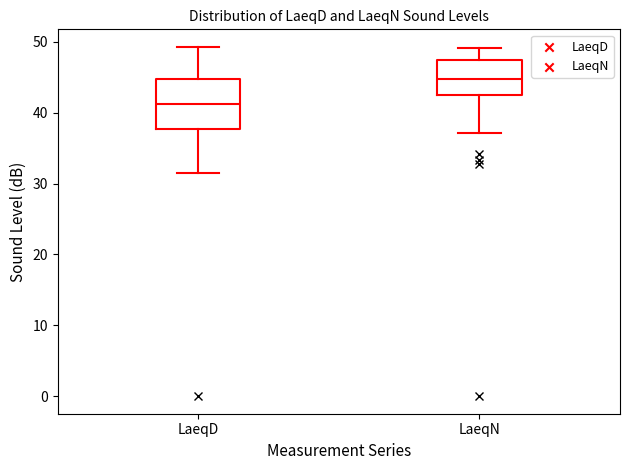

Reading left to right, transcribe this box plot: for each box, give where its median line is, the range the box spans, and where its two whiskers end, as read against the y-axis. The values are not printed on the chart, so give them approximately, as read against the axis.

LaeqD: median 41, box 38 to 45, whiskers 32 to 49
LaeqN: median 45, box 43 to 47, whiskers 37 to 49